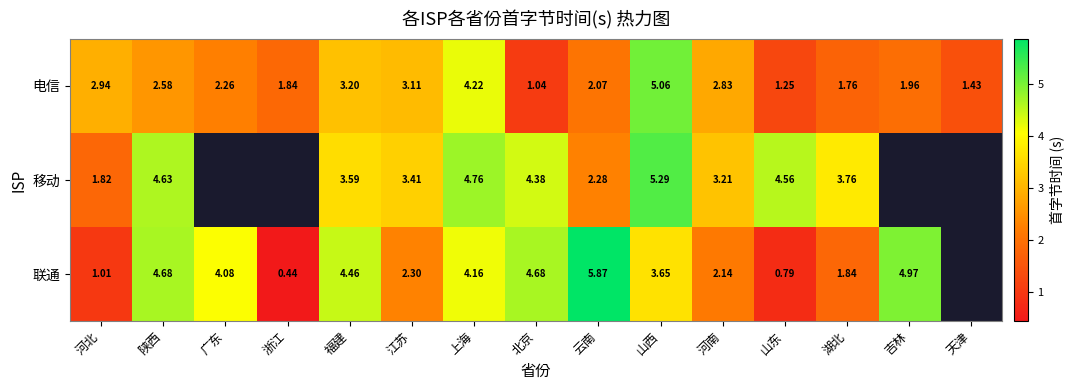

What is the difference between the 移动 values at 山西 and 江苏?

1.9